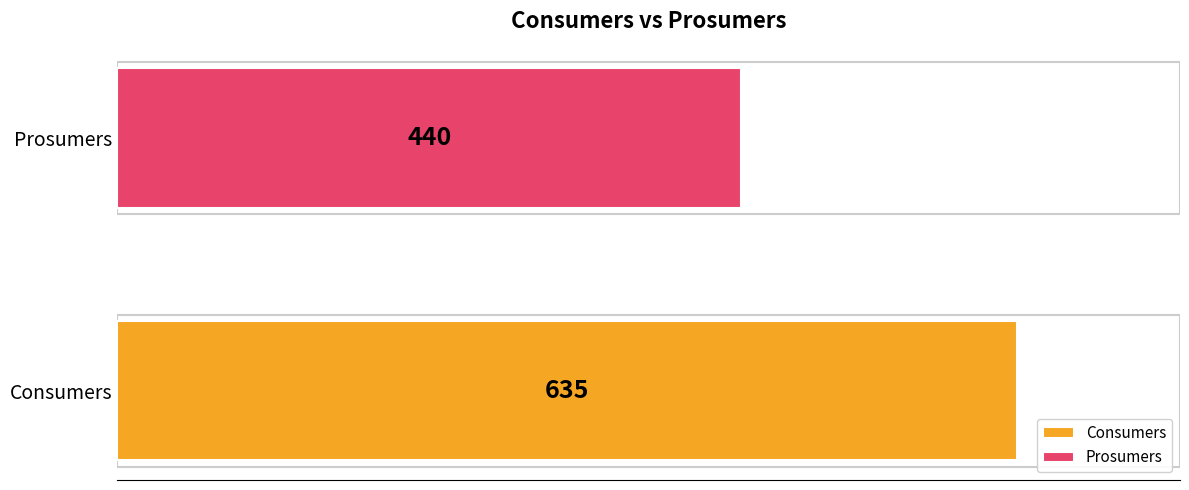

Rank the series by their maximum value, from lowest to highest.

Prosumers, Consumers